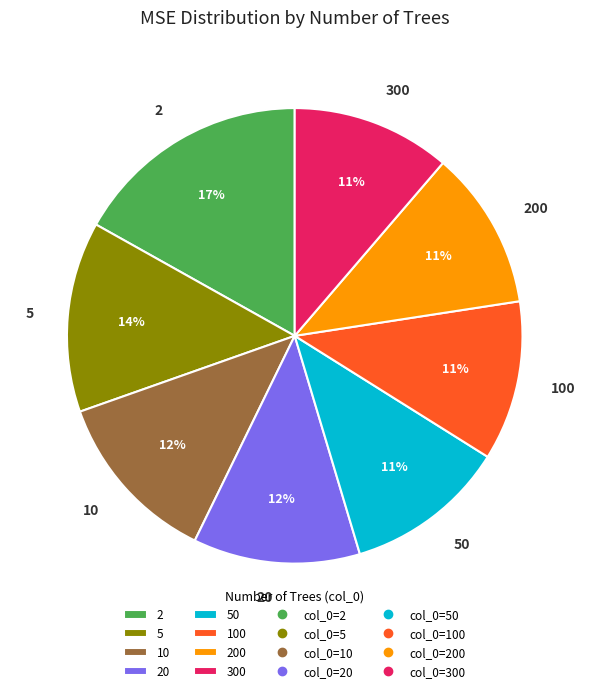

Does 5 account for over 50% of the chart?

No